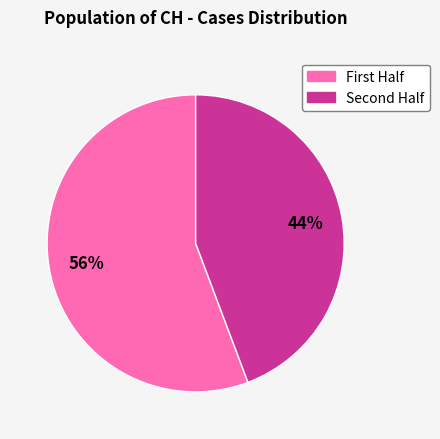

How many segments does this pie chart have?

2